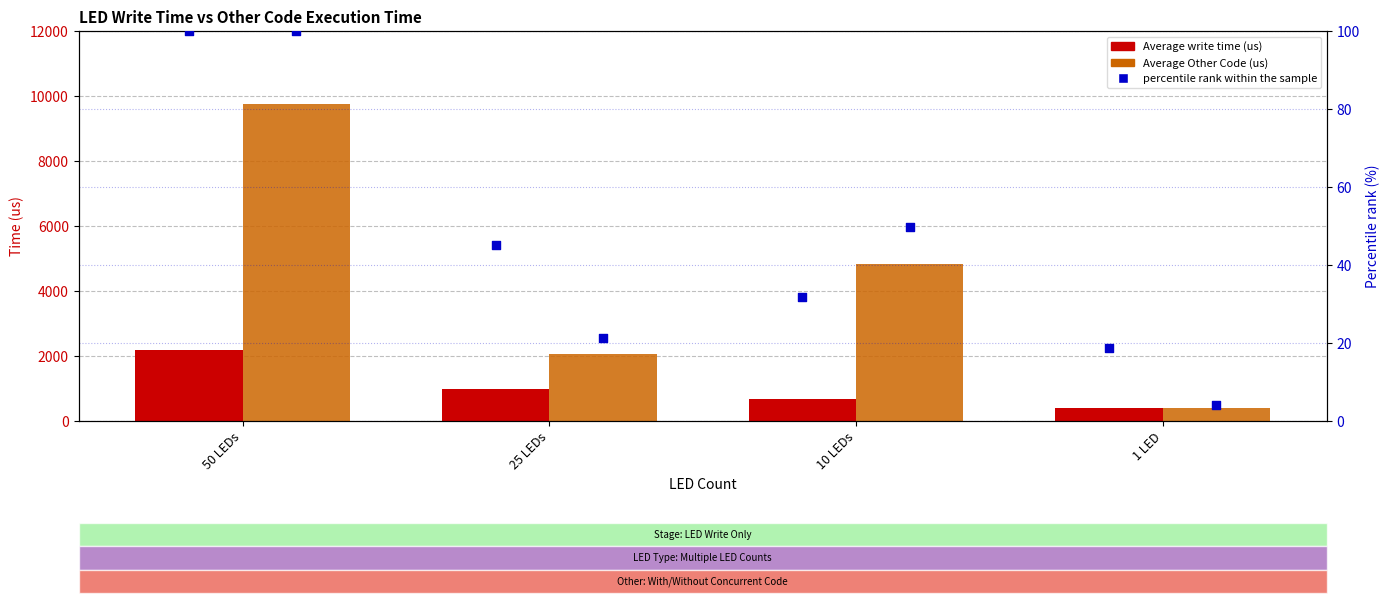

What is the total value across all series at 25 LEDs?

3086.5